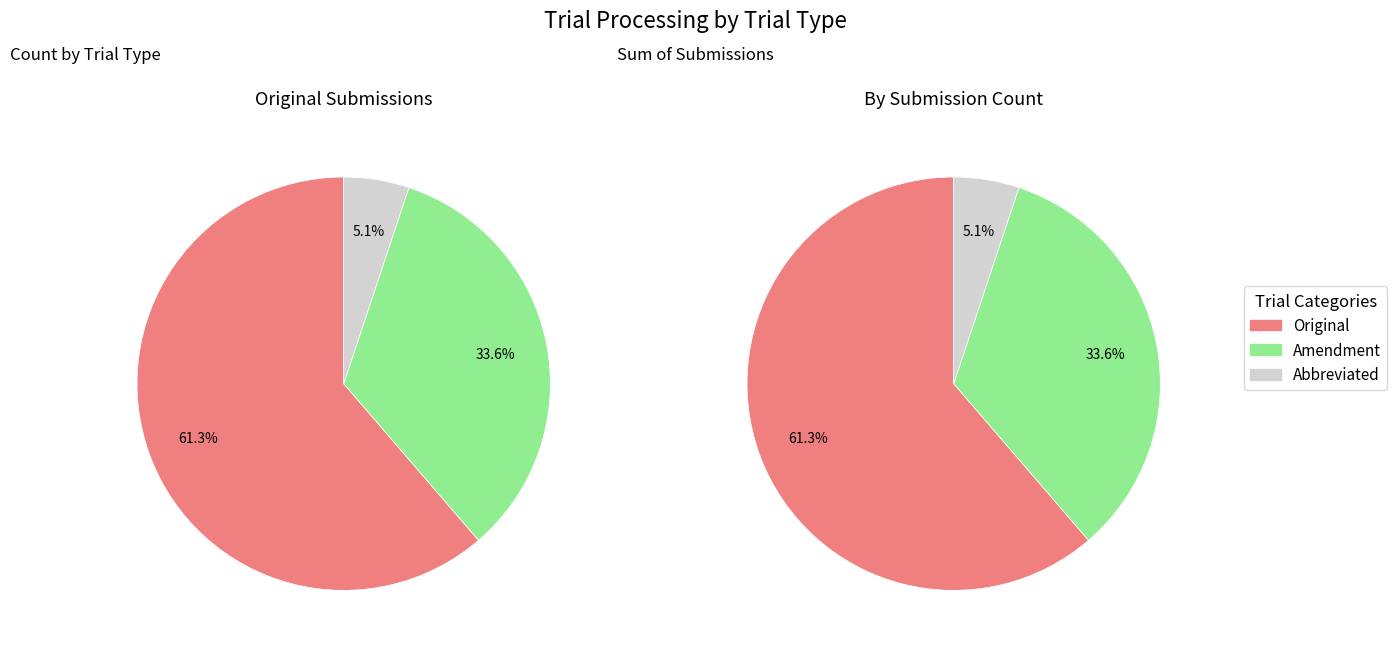

Does Amendment account for over 50% of the chart?

No